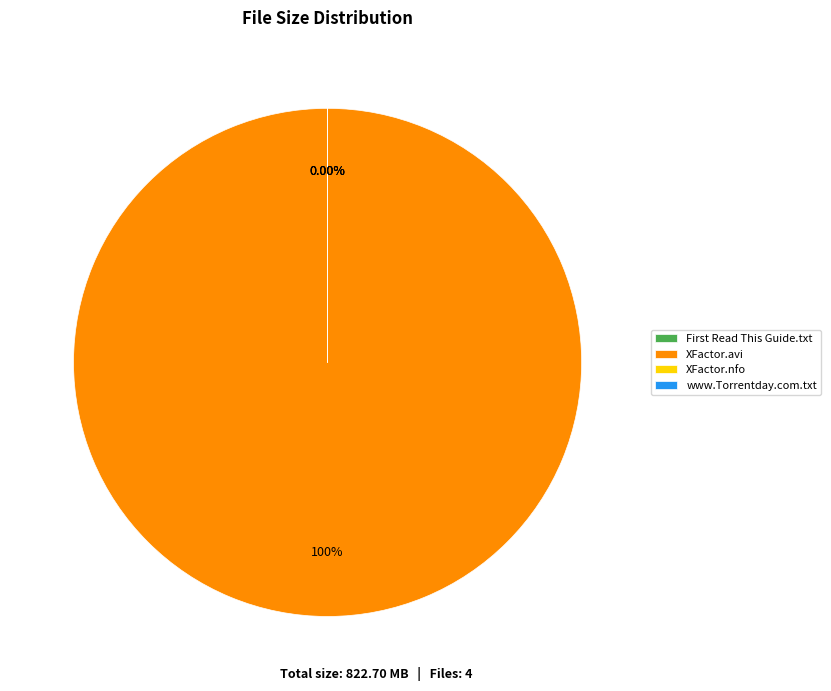

What percentage is NOT represented by The.X.Factor.US.S02E22.HDTV.XviD-AFG.nfo?

100.0%